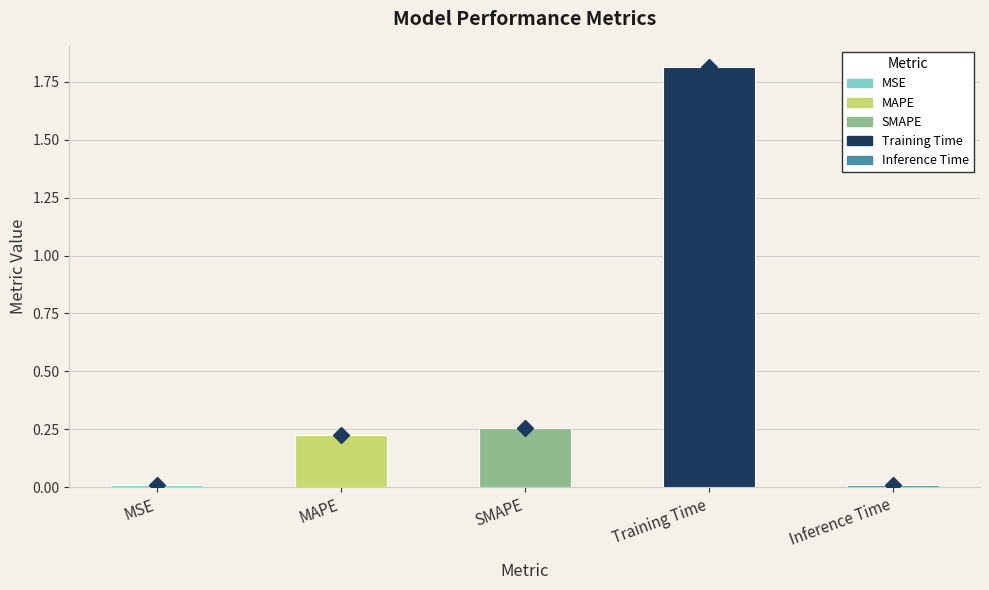

Rank the categories by value from lowest to highest.

Inference Time, MSE, MAPE, SMAPE, Training Time